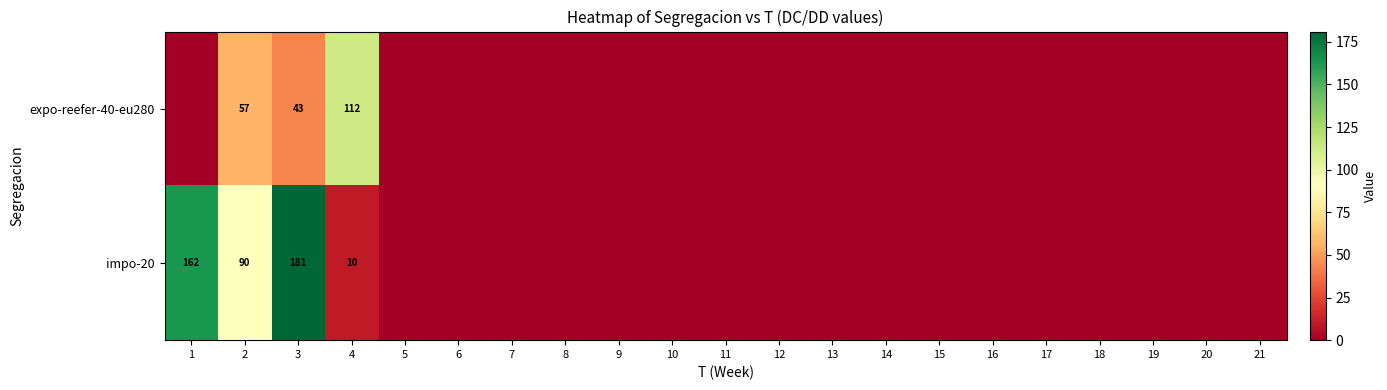

What is the greatest value displayed?

181